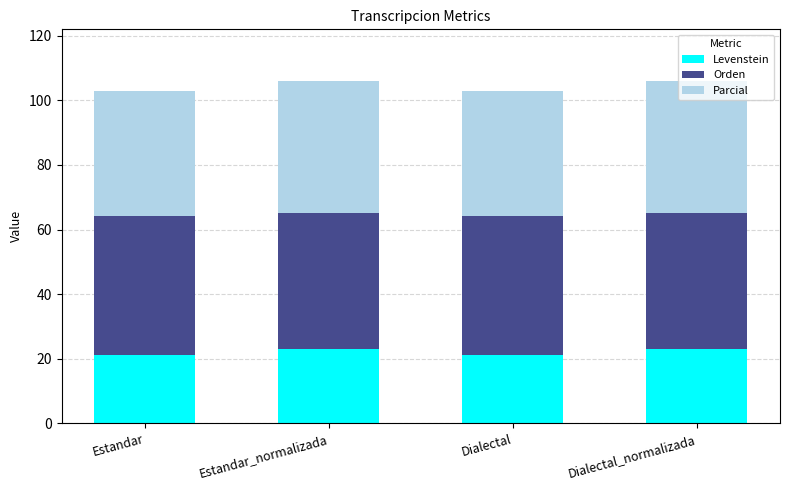

What is the total value across all series at Estandar?

102.9